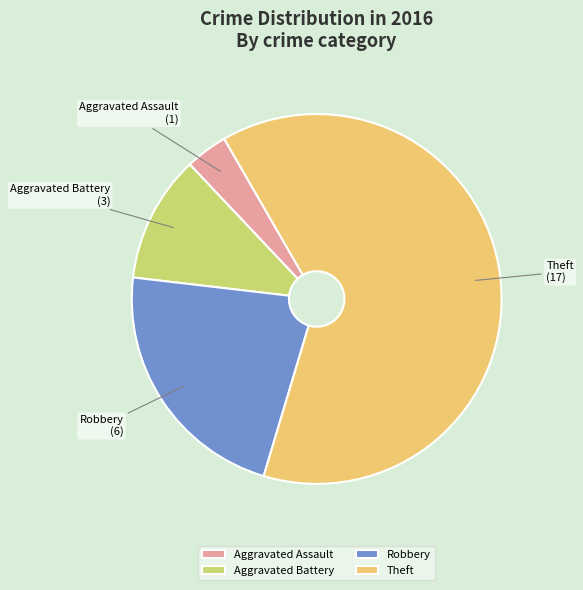

Do Robbery and Aggravated Assault together represent more than half of the pie?

No